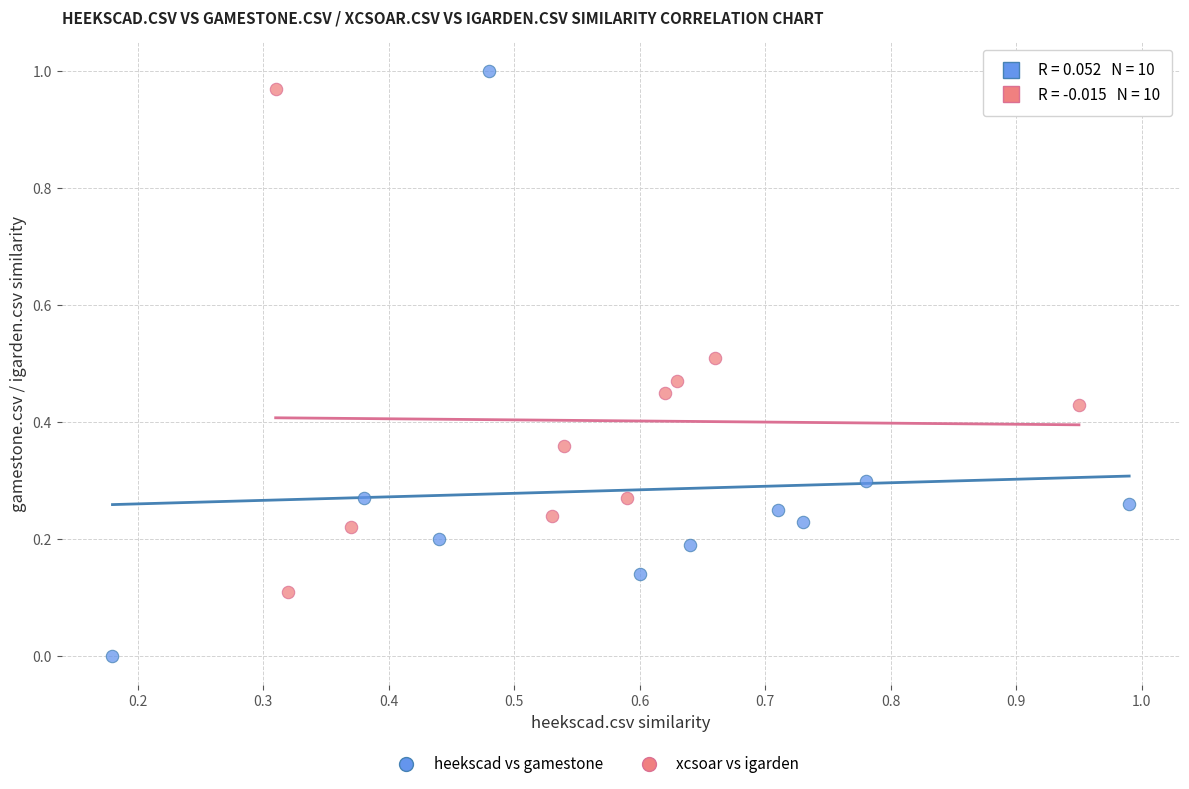

Which series reaches the maximum Y coordinate?

heekscad vs gamestone